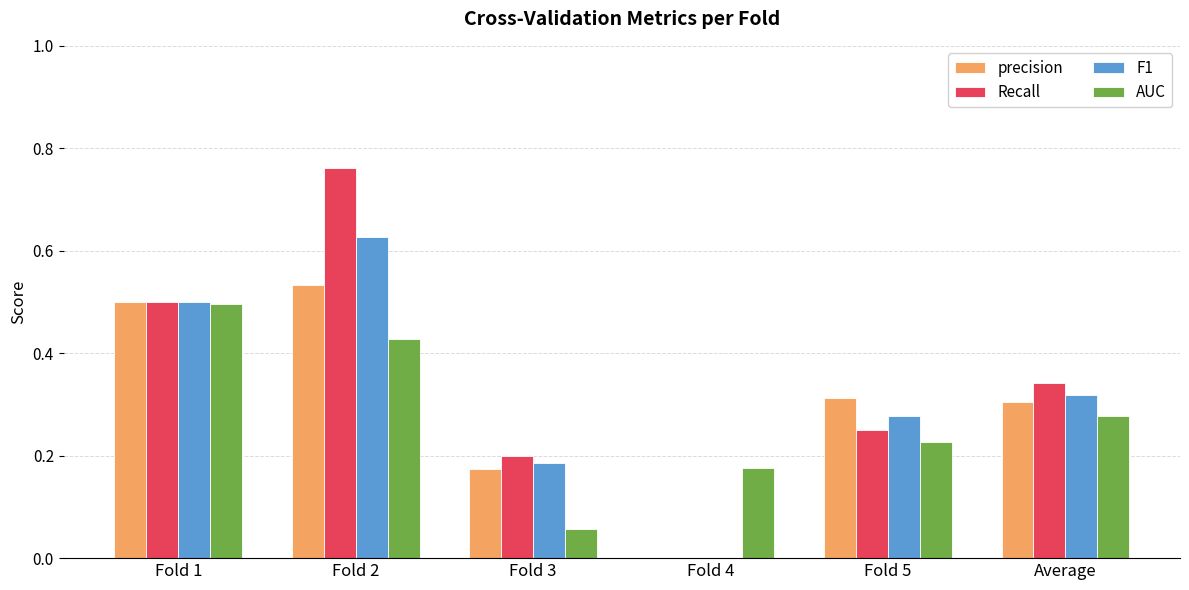

Are the bars horizontal?

No